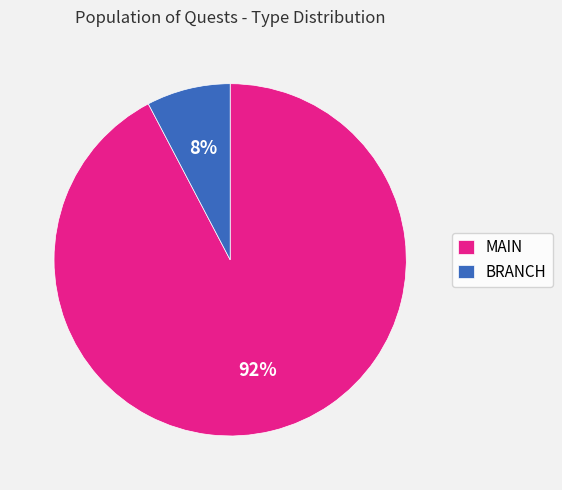

To the nearest percent, what portion does BRANCH represent?

8%